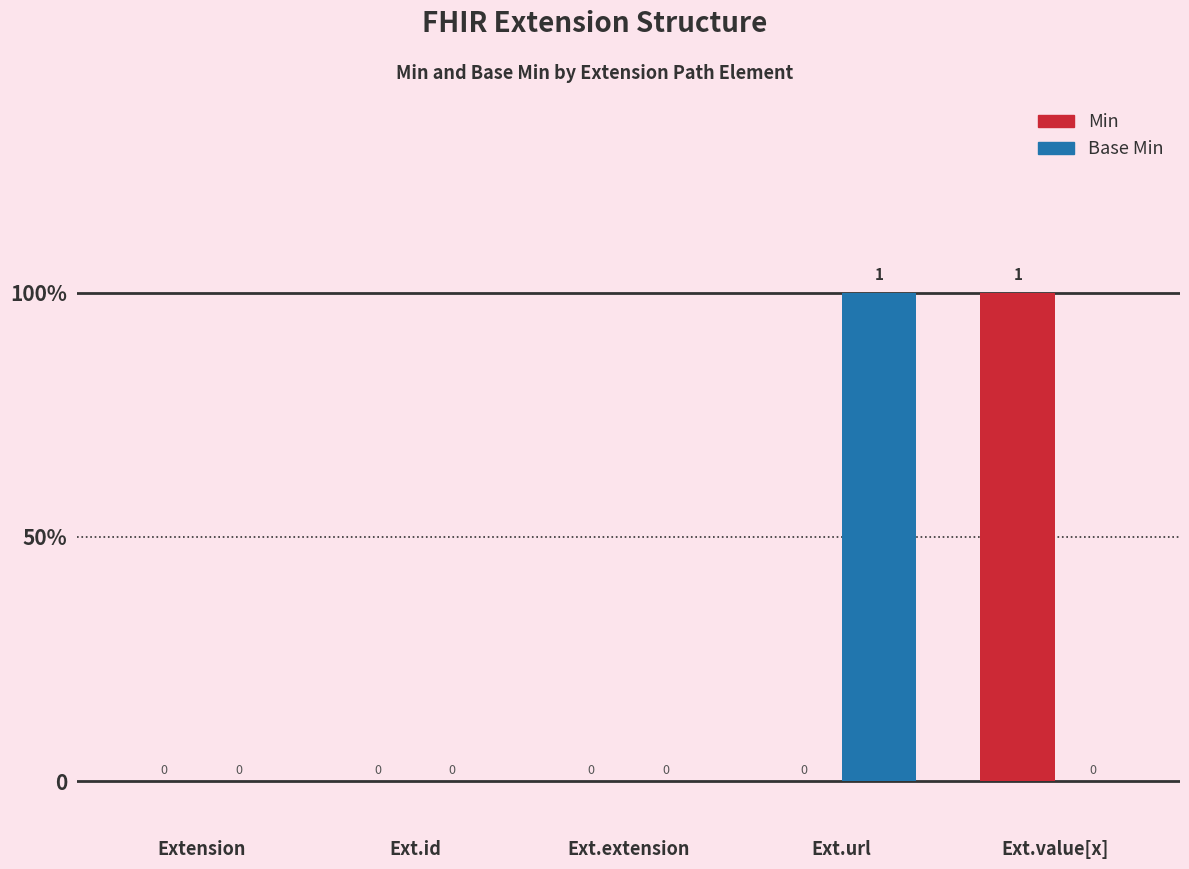

What position from the left is Ext.url?

4